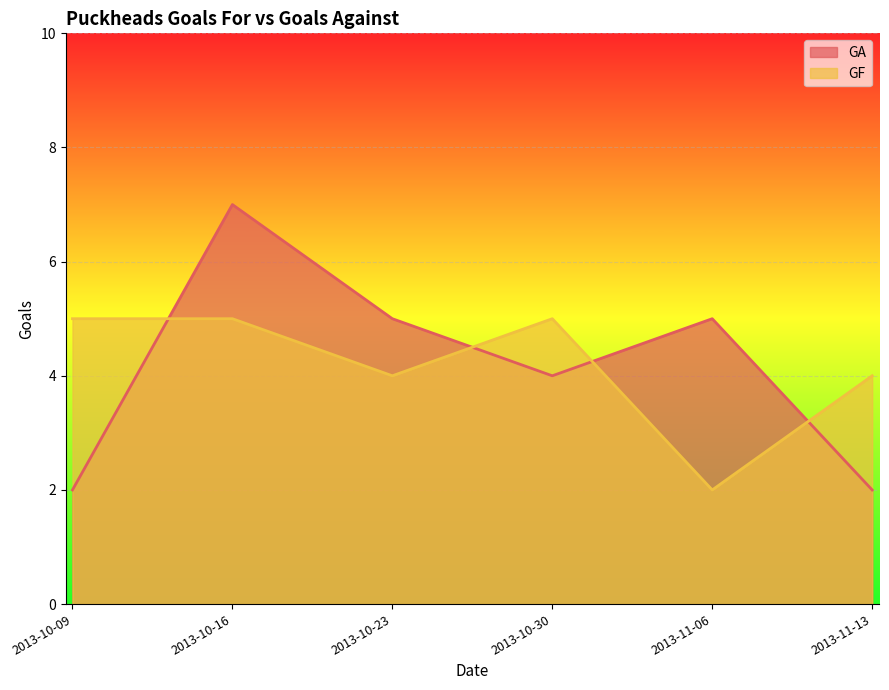

What is the label of the 2nd point from the left?

2013-10-16